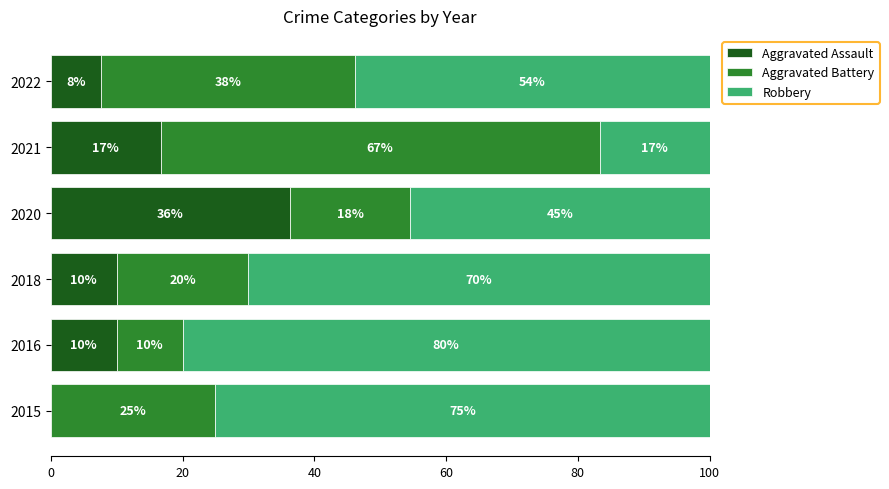

What is the total value across all series at 2022?

100.0